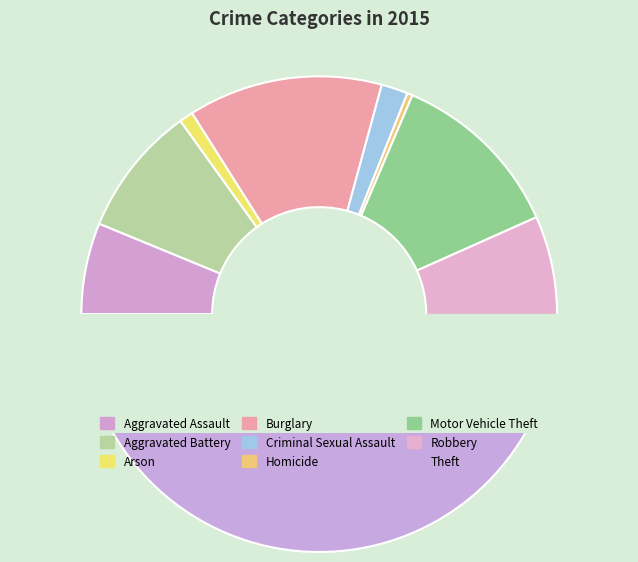

To the nearest percent, what portion does Arson represent?

1%